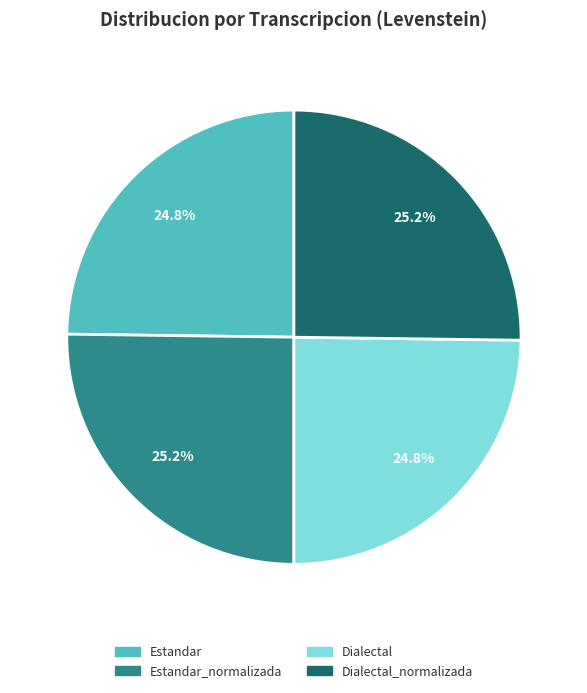

Count the number of slices in the pie.

4